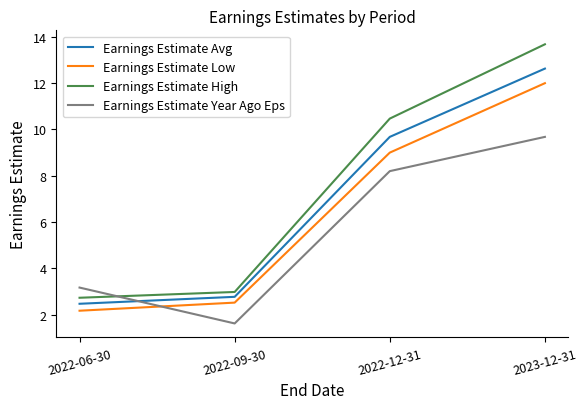

At which category is the sum across all series the highest?

2023-12-31